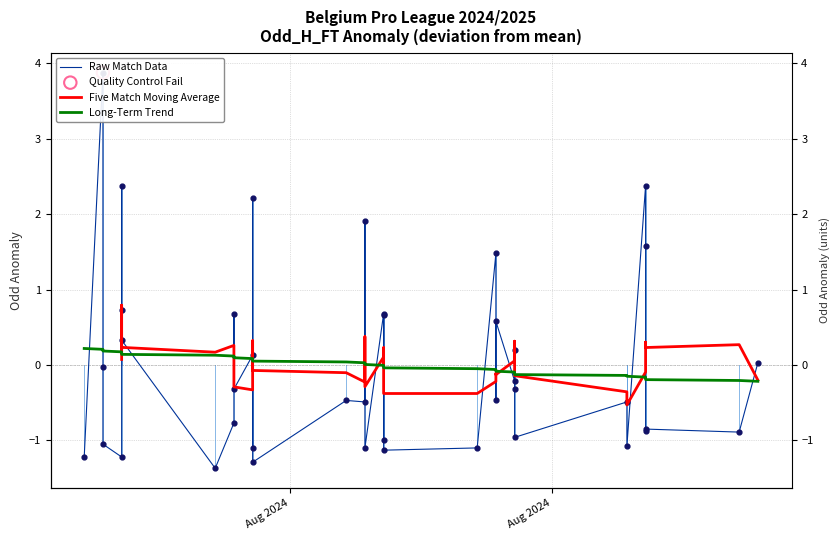

Which series contains the highest Y value?

Raw Match Data